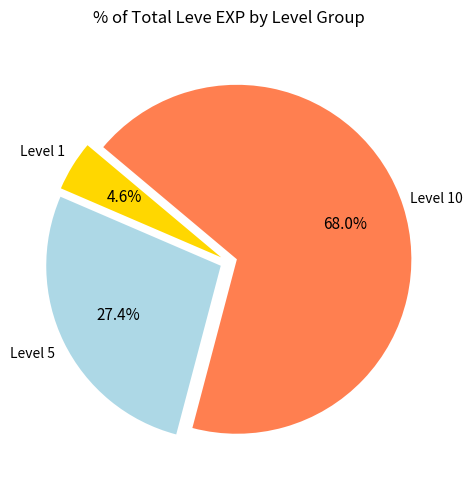

Is there a majority slice in this chart?

Yes